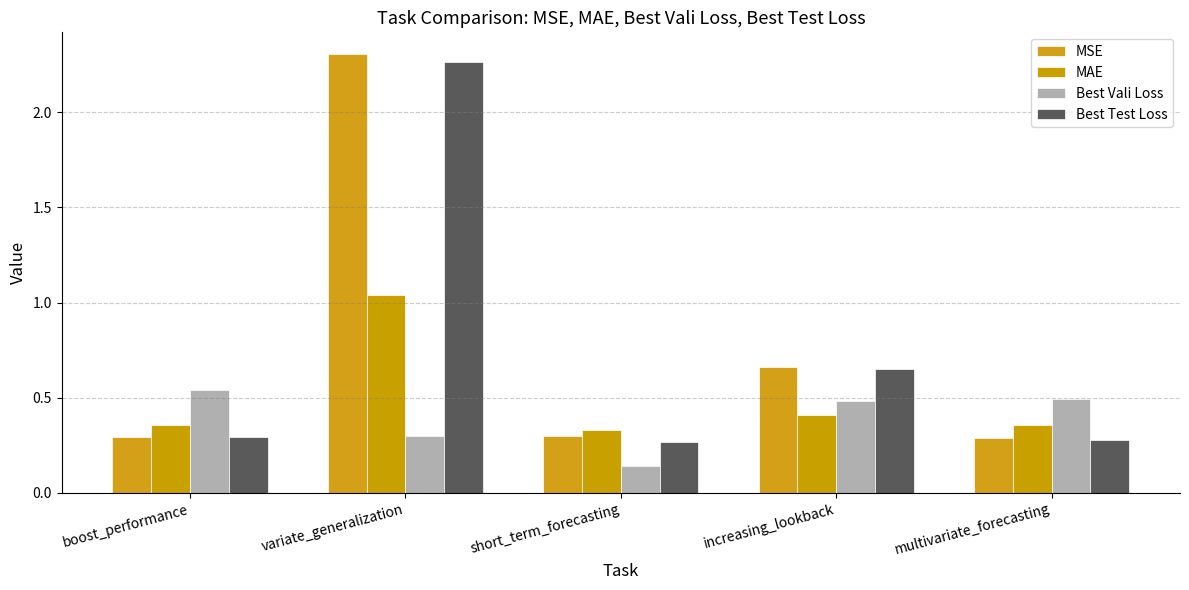

What is the highest value of the MAE series?

1.0